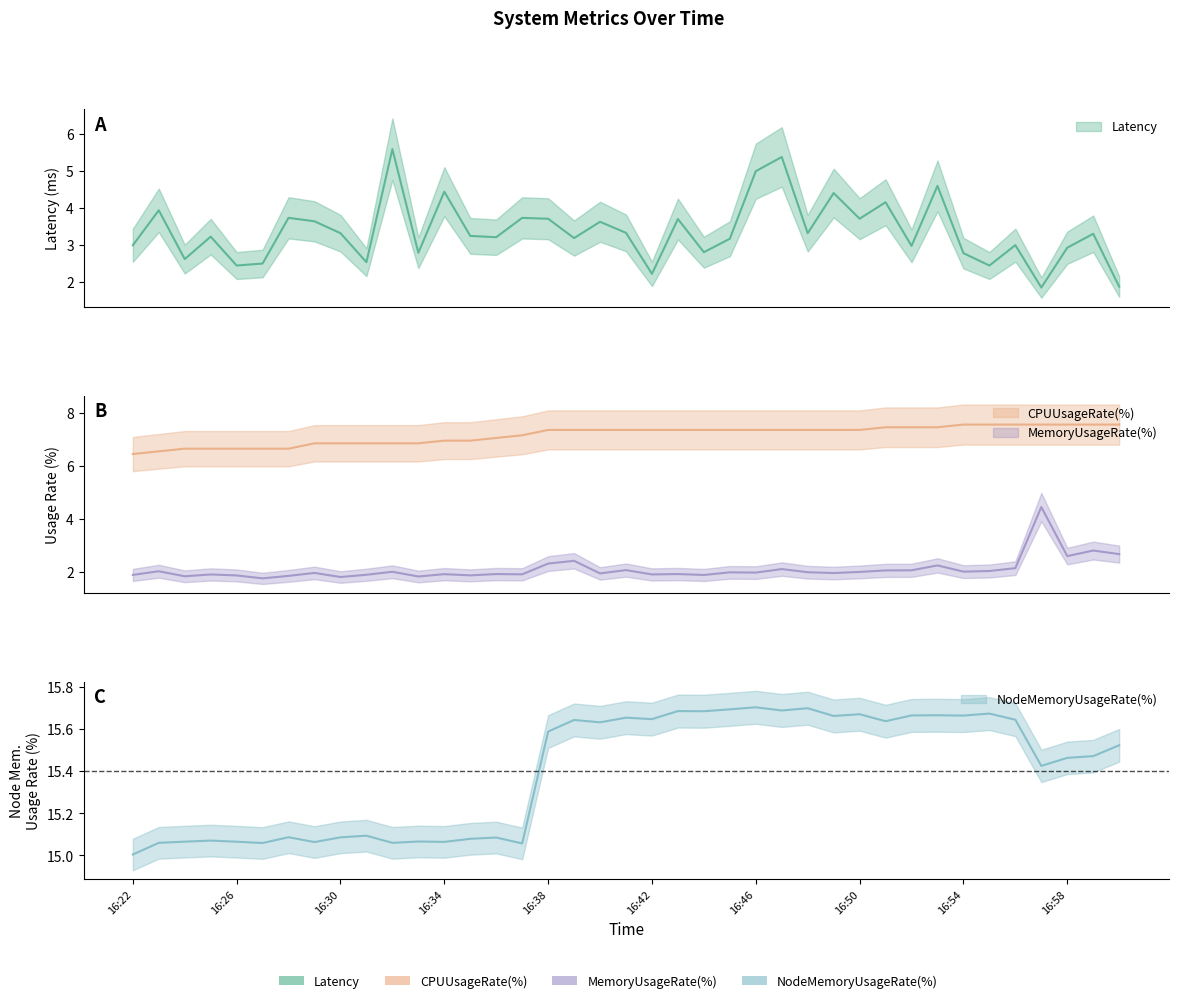

What is the sum of all NodeMemoryUsageRate(%) values?

600.6